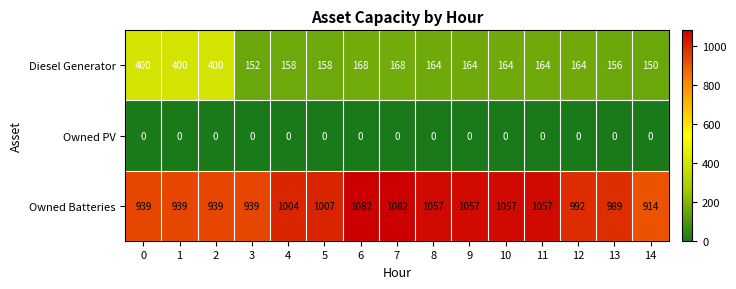

Between 6 and 14, which series saw the biggest shift?

Owned Batteries